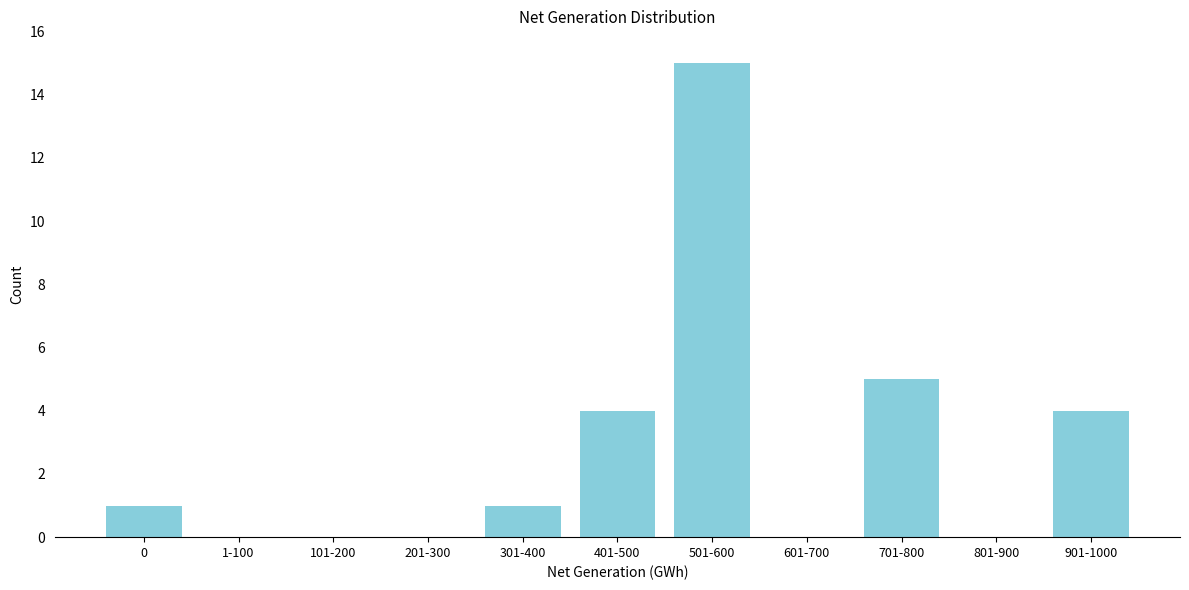

Reading left to right, extract all data points from this chart.

0=1	1-100=0	101-200=0	201-300=0	301-400=1	401-500=4	501-600=15	601-700=0	701-800=5	801-900=0	901-1000=4